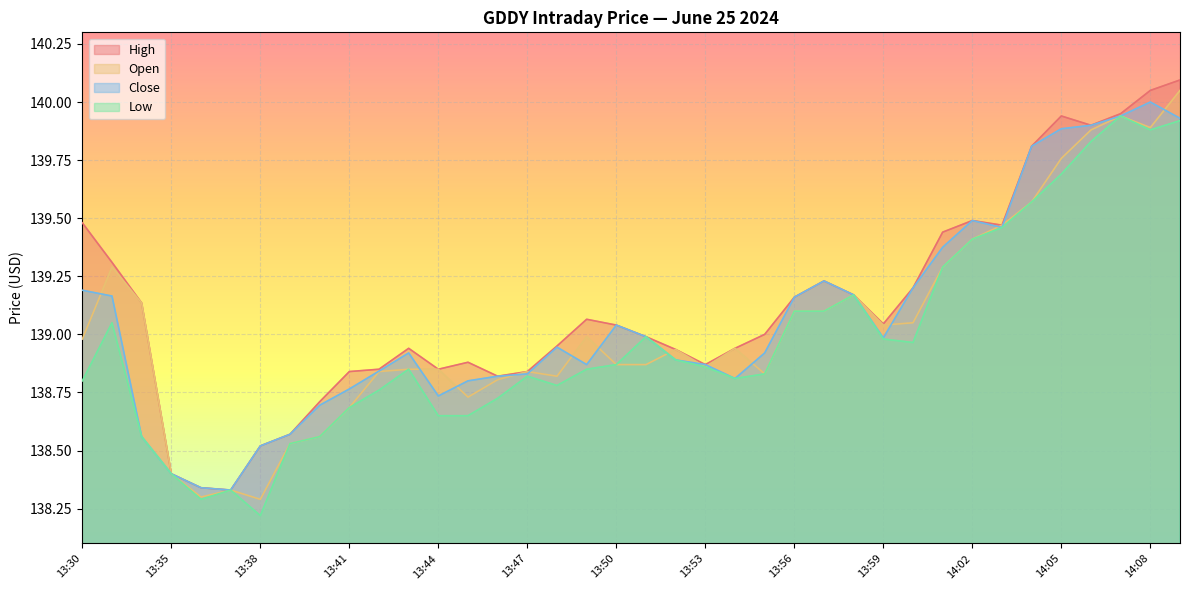

What is the sum of the close values at 13:30 and 13:34?

277.8